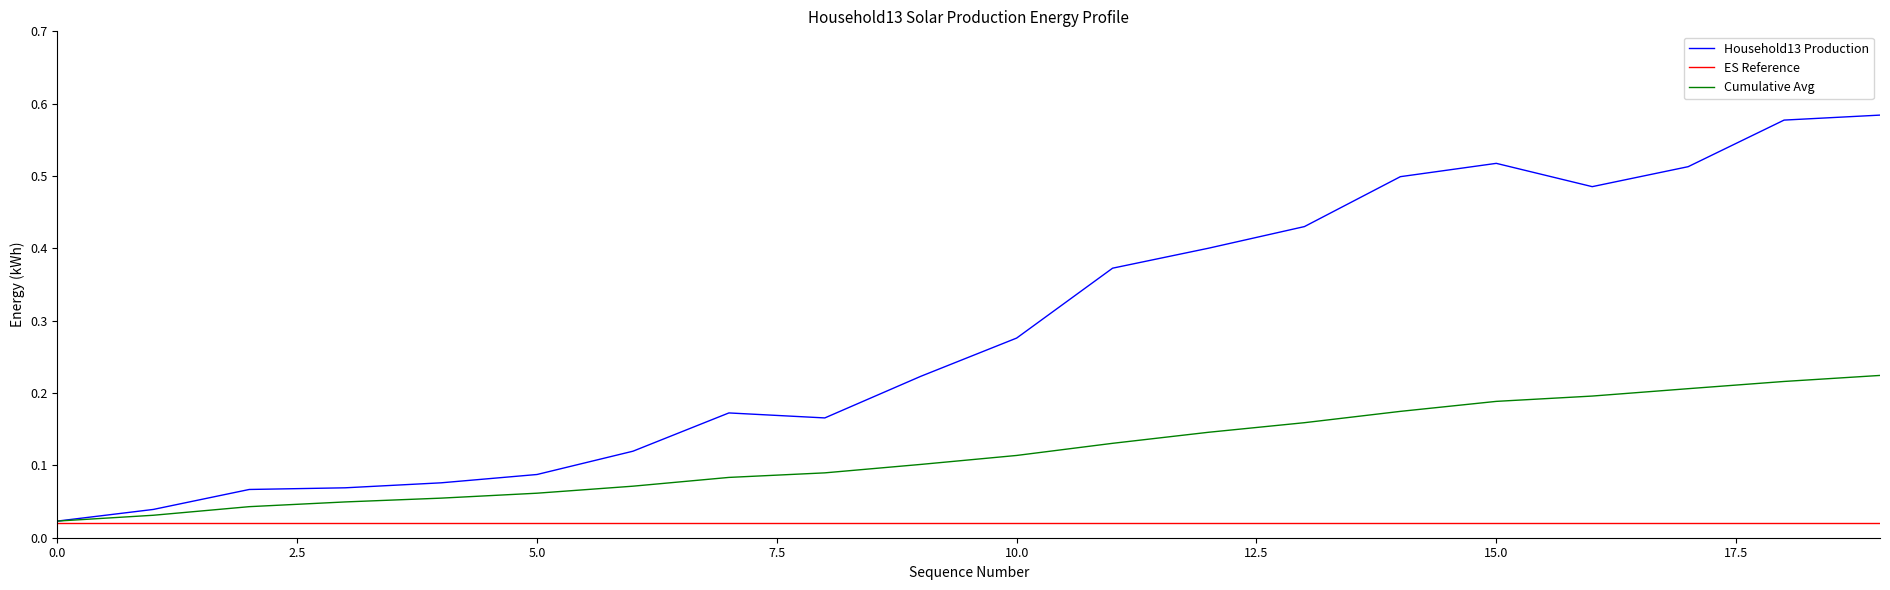

Which series has the largest total across all categories?

Household13 Production